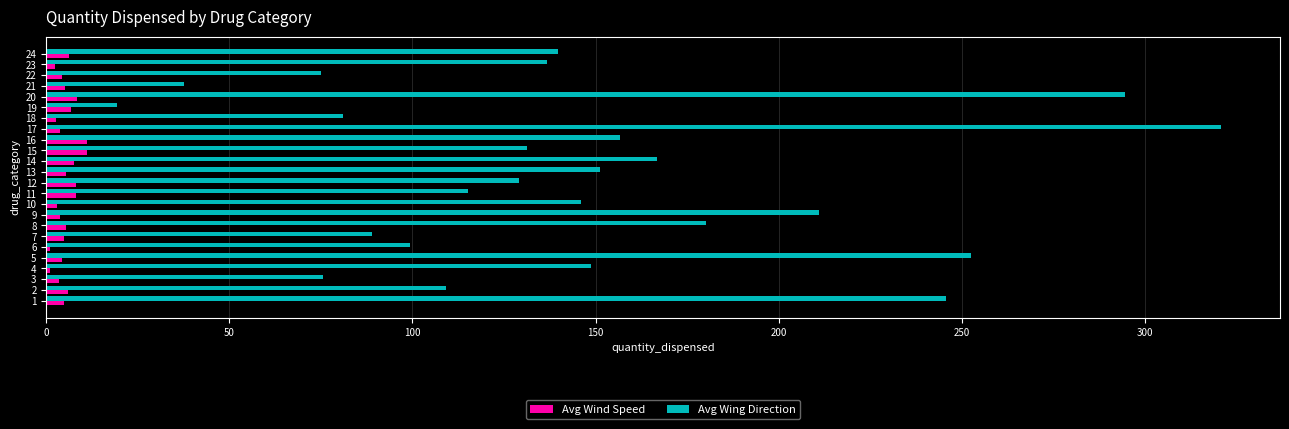

The Avg Wind Speed series shows 5.3 at 13. True or false?

True